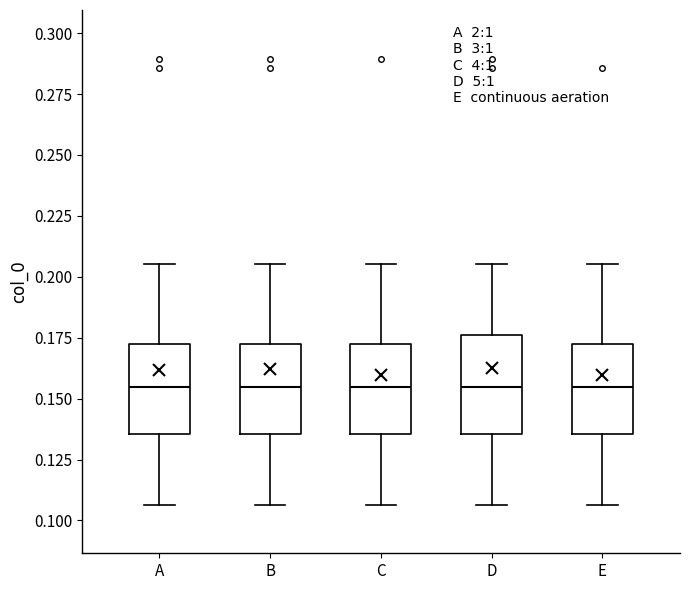

Where is the lower edge of the box for B on the y-axis? The values are not printed on the chart, so give them approximately, as read against the axis.

0.135